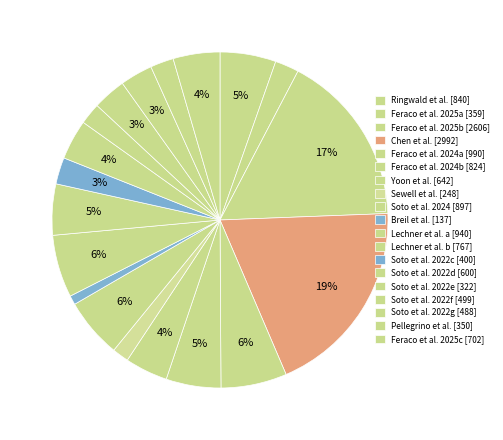

How many segments does this pie chart have?

19